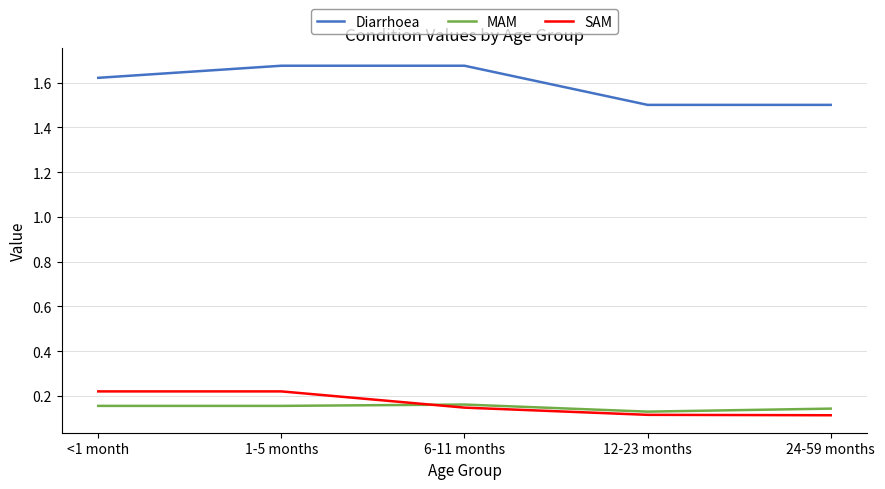

Count the MAM values in the range 0 to 1.

5